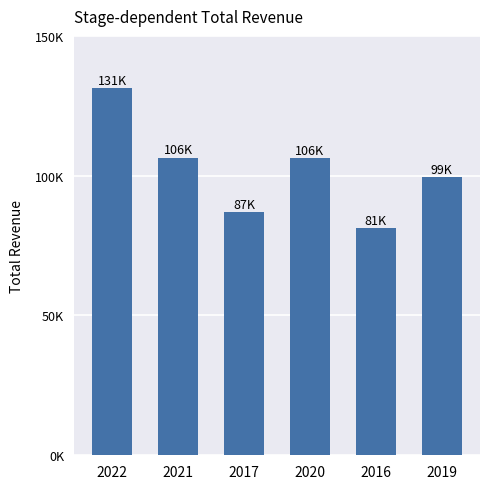

Rank the categories by value from highest to lowest.

2022, 2021, 2020, 2019, 2017, 2016